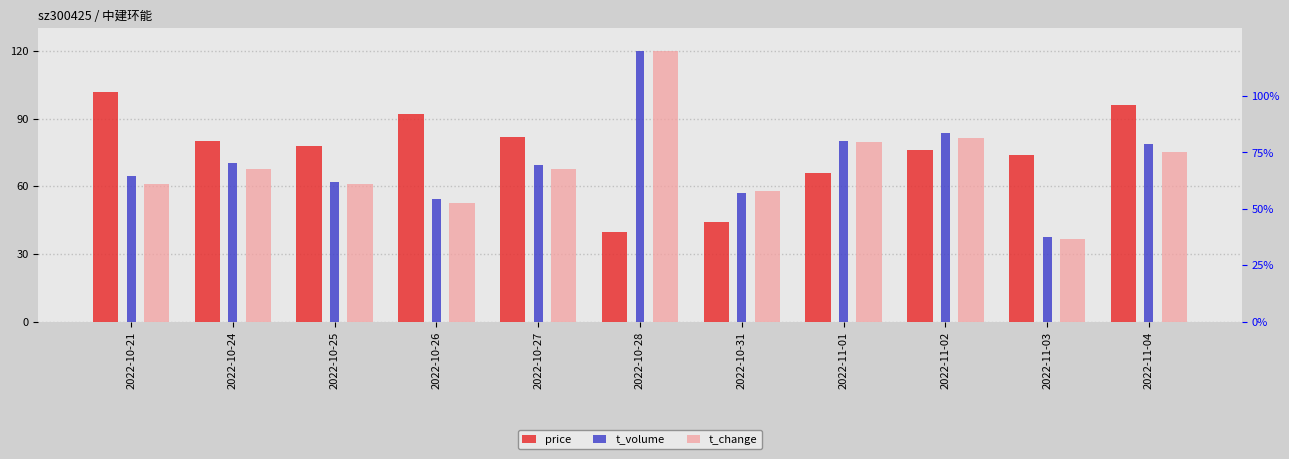

Reading left to right, list all the values displayed in this chart.

price: 2022-10-21=102.0	2022-10-24=80.0	2022-10-25=78.0	2022-10-26=92.0	2022-10-27=82.0	2022-10-28=40.0	2022-10-31=44.0	2022-11-01=66.0	2022-11-02=76.0	2022-11-03=74.0	2022-11-04=96.0
t_volume: 2022-10-21=64.5	2022-10-24=70.2	2022-10-25=62.1	2022-10-26=54.5	2022-10-27=69.5	2022-10-28=120.0	2022-10-31=57.1	2022-11-01=80.0	2022-11-02=83.4	2022-11-03=37.4	2022-11-04=78.6
t_change: 2022-10-21=60.9	2022-10-24=67.5	2022-10-25=60.9	2022-10-26=52.5	2022-10-27=67.5	2022-10-28=120.0	2022-10-31=58.1	2022-11-01=79.7	2022-11-02=81.6	2022-11-03=36.6	2022-11-04=75.0